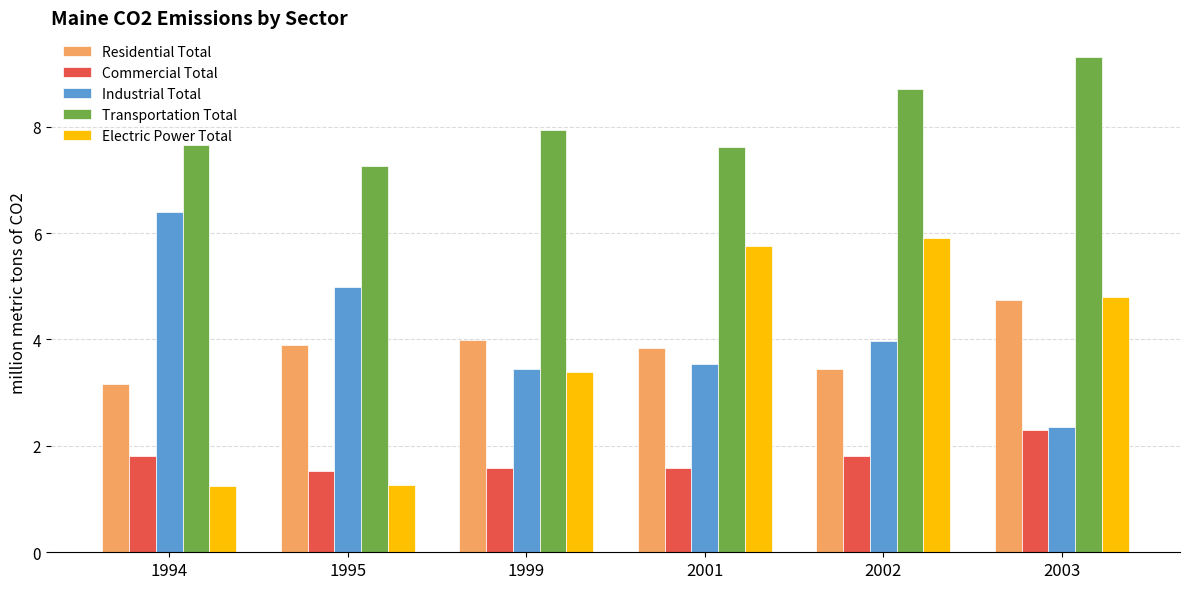

True or false: Industrial Total has a value of 5.0 at 2001.

False